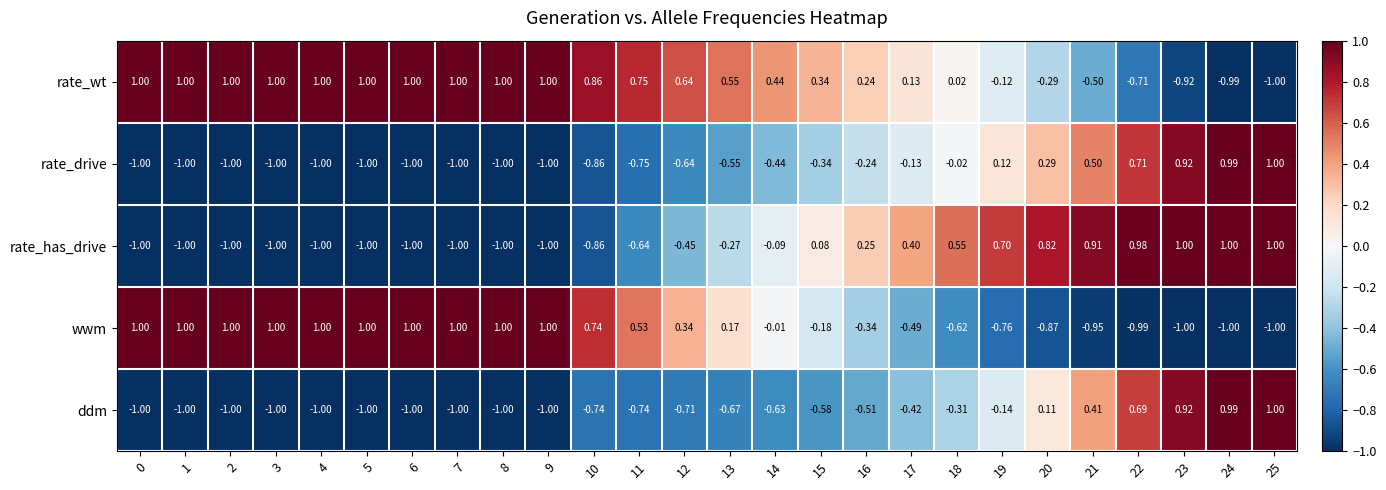

At 16, list the series in order from largest to smallest.

rate_has_drive, rate_wt, rate_drive, wwm, ddm